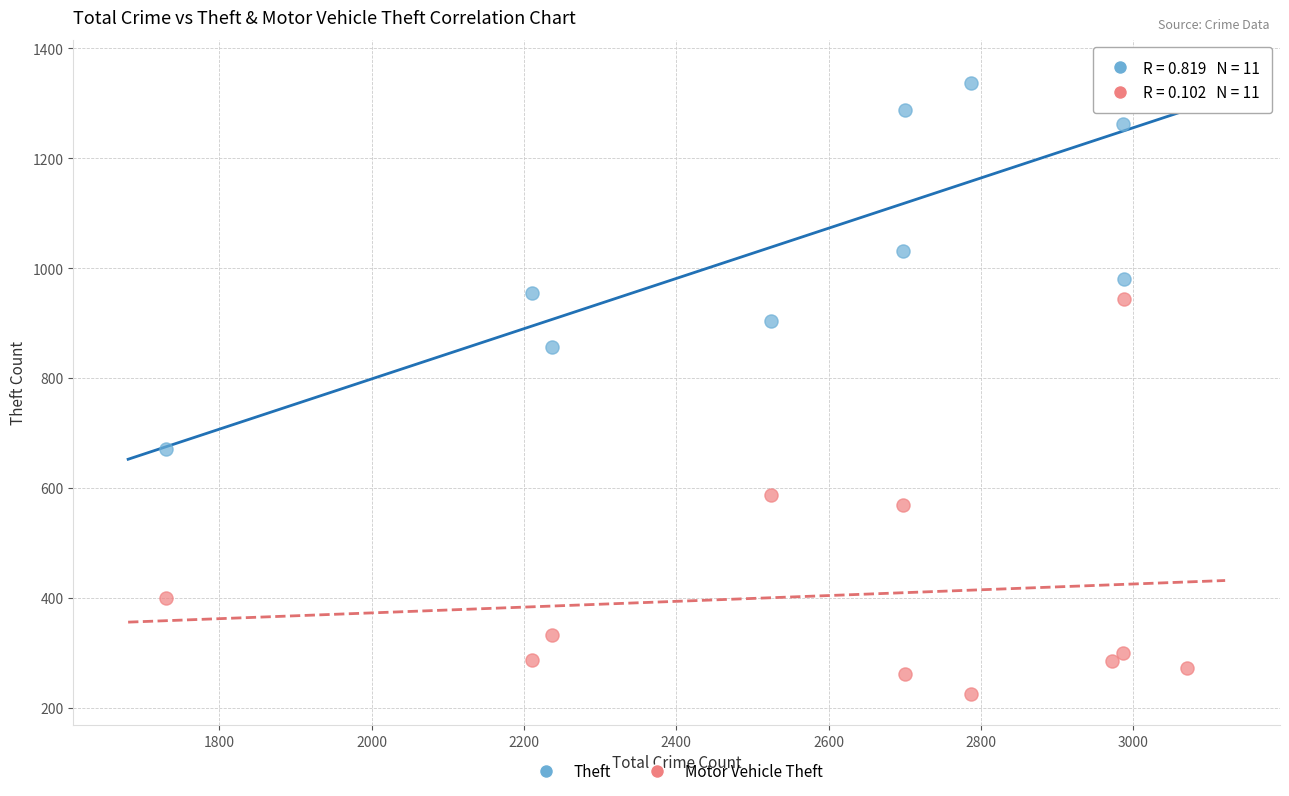

Across all data points, what is the range of Y values (max minus min)?

1134